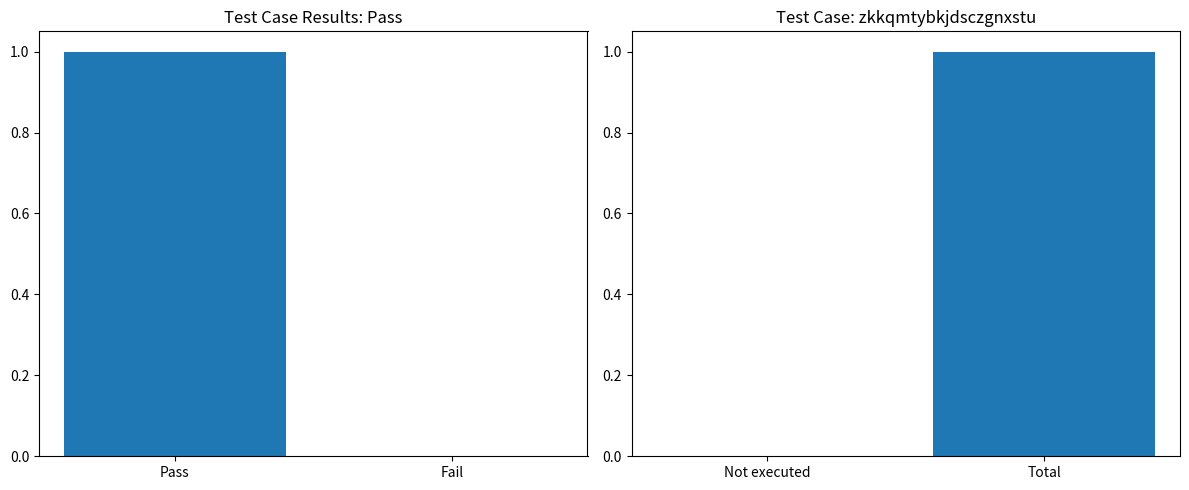

What is the sum of all values?

1